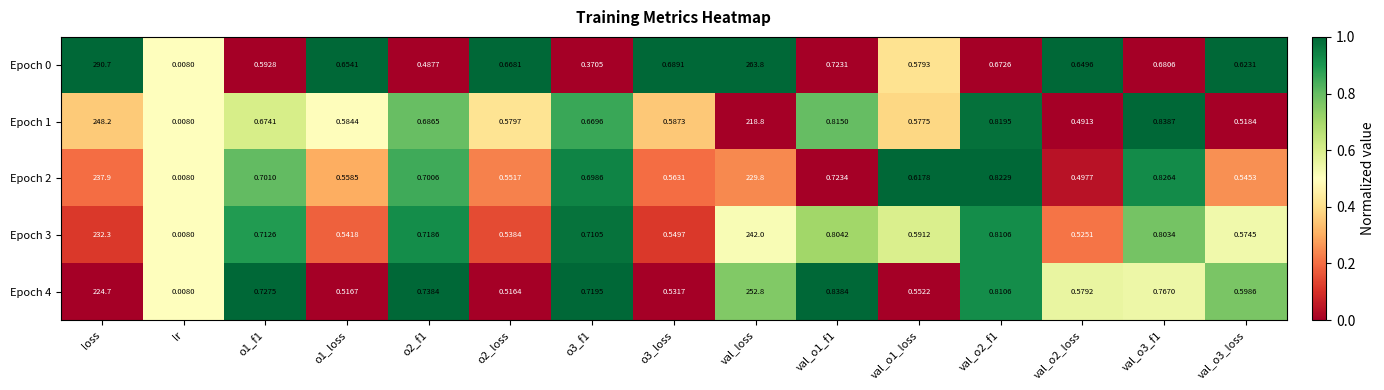

At which label does Epoch 4 reach its minimum?

lr